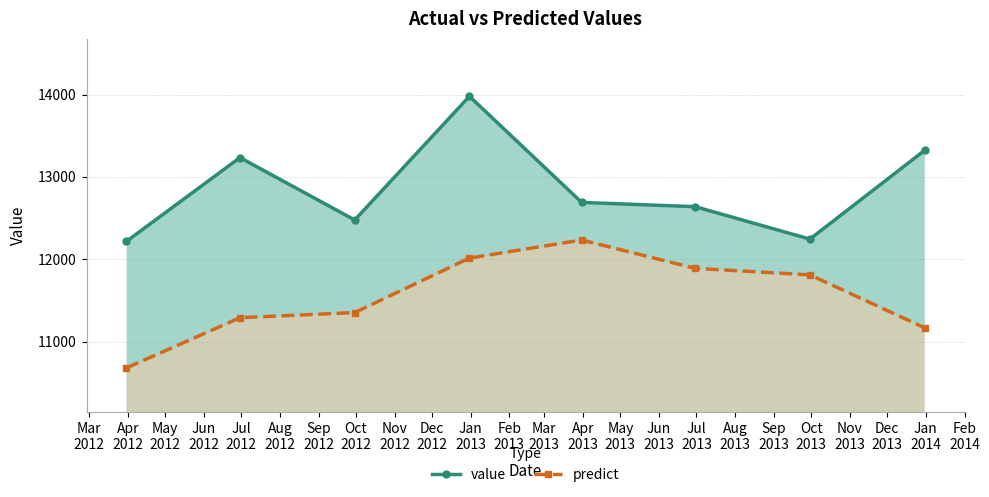

Between May
2012 and Jun
2012, which series saw the biggest shift?

value